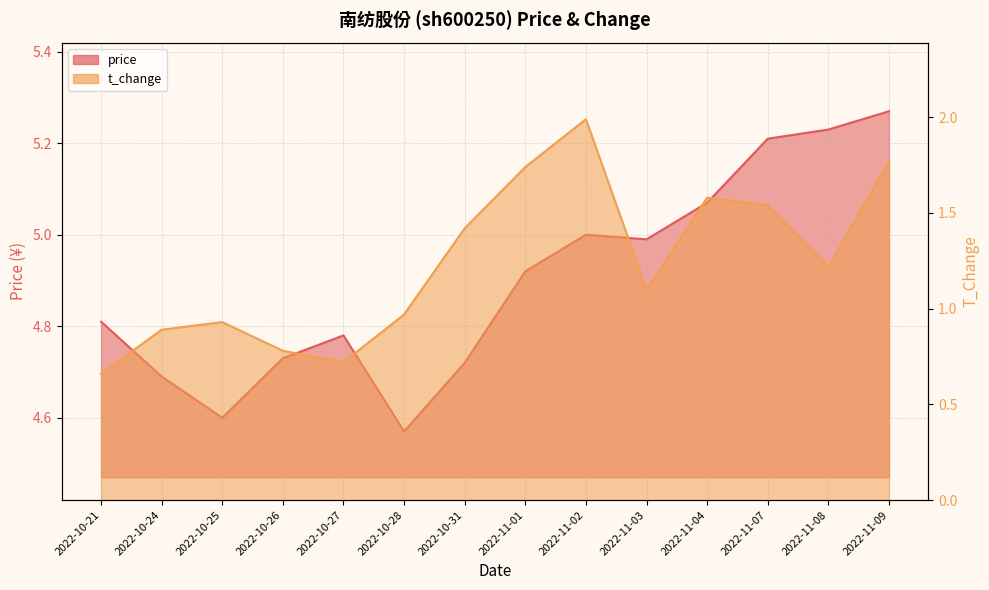

True or false: t_change and price intersect in this chart.

False